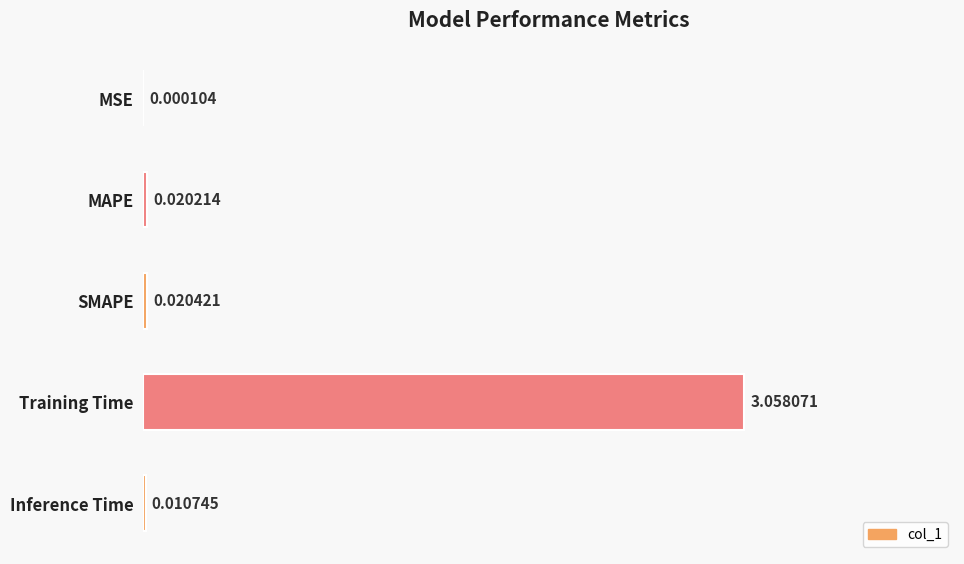

What is the average value?

0.6